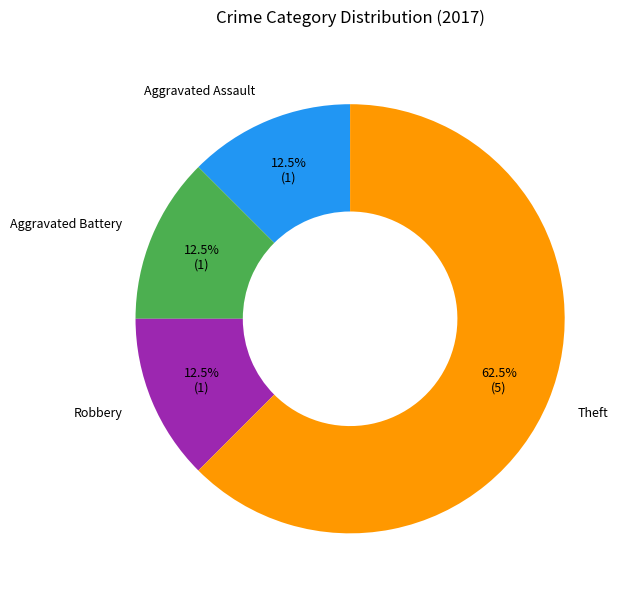

Count the number of slices in the pie.

4